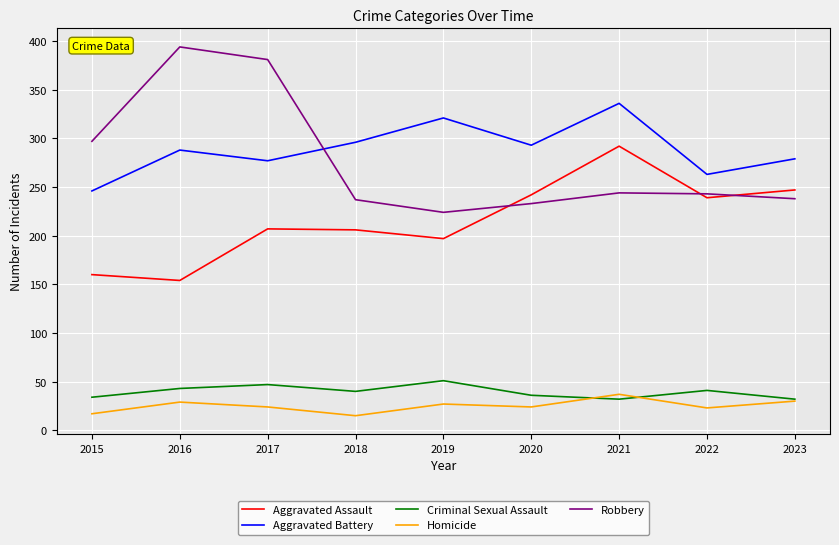

True or false: Aggravated Assault and Homicide cross at least once.

False